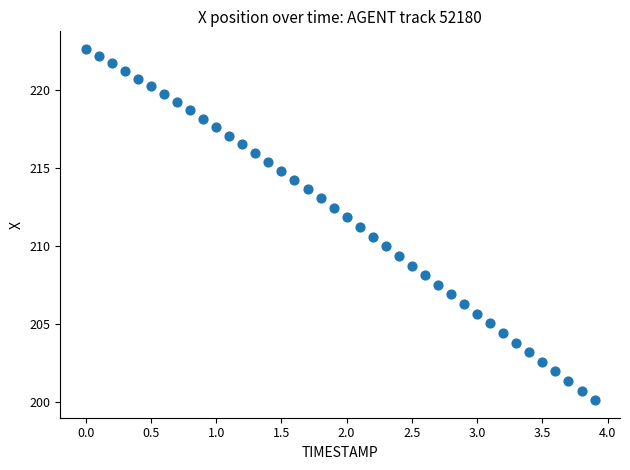

What is the range of Y values (max minus min)?

22.5